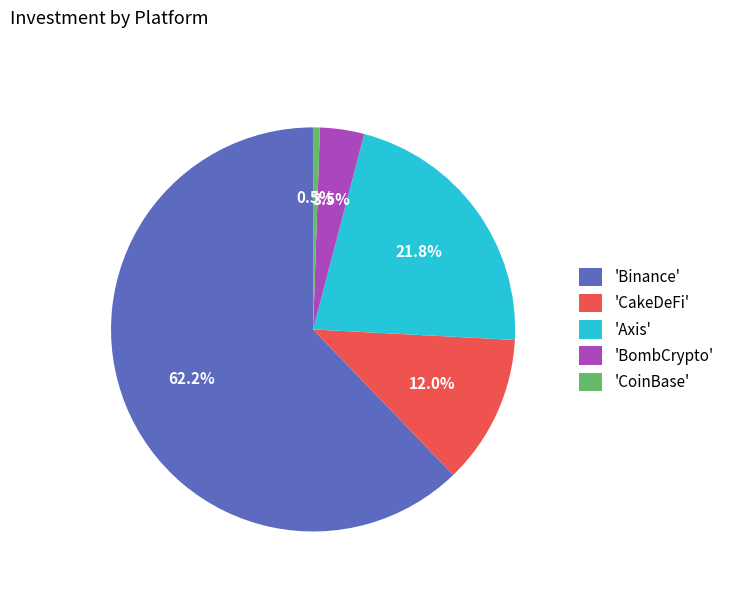

Which has a higher value, 'BombCrypto' or 'Axis'?

'Axis'